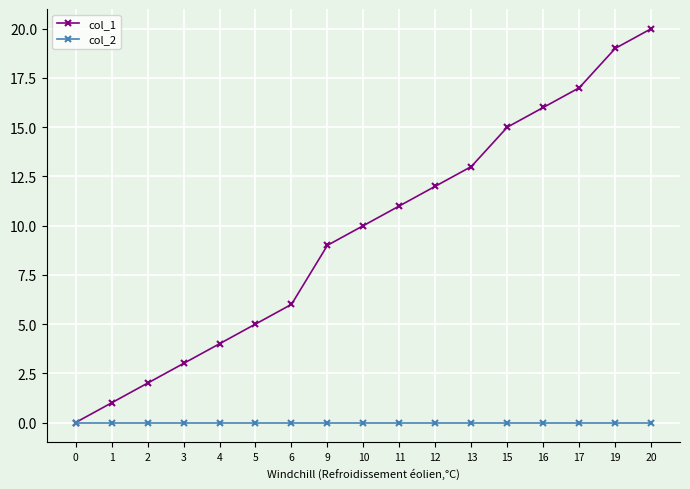

How many distinct data groups are displayed?

2